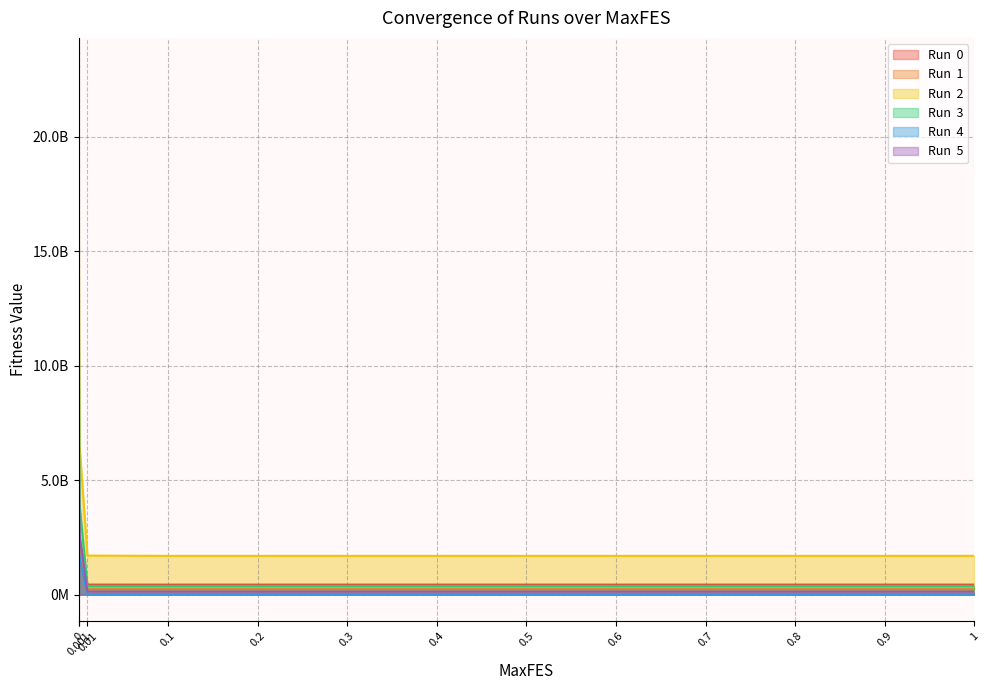

What is the value of the Run  2 point at the 7th from the left?

1692870513.2